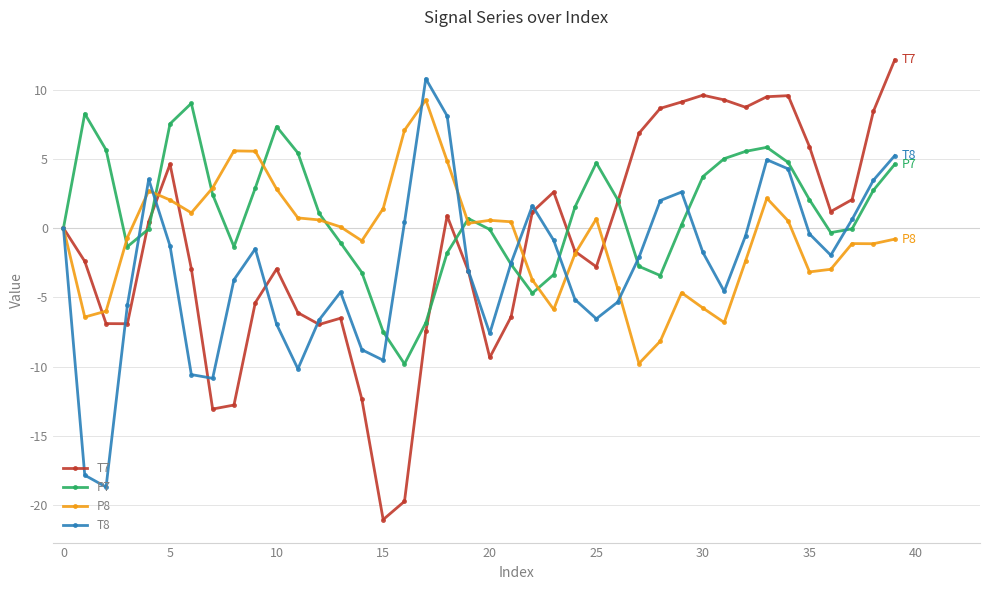

What is the lowest value of the P8 series?

-9.8